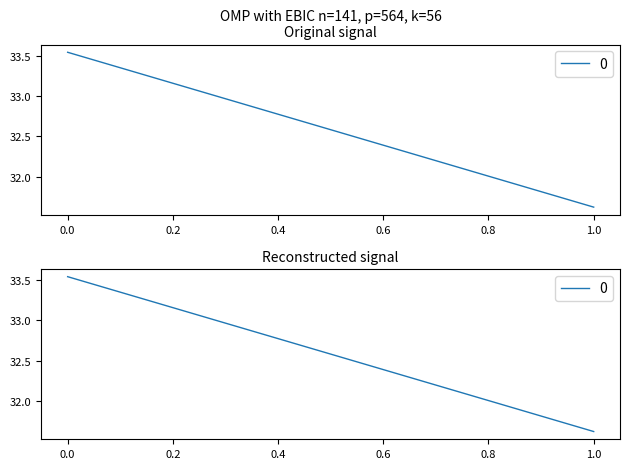

Rank the categories by value from lowest to highest.

1, 0